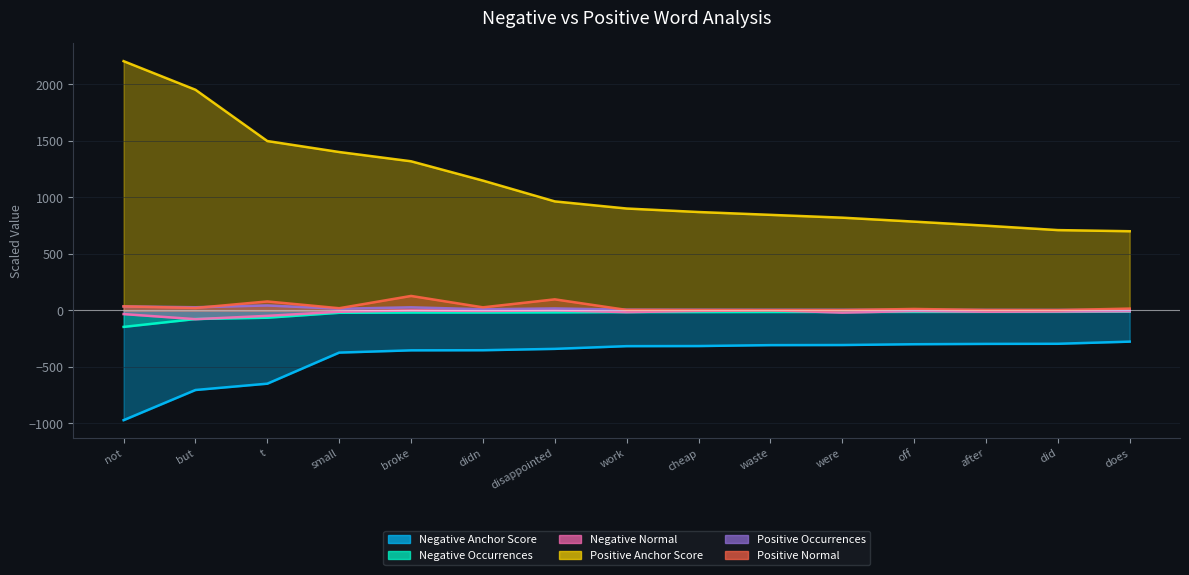

Which category has the lowest value in the Positive Normal series?

waste